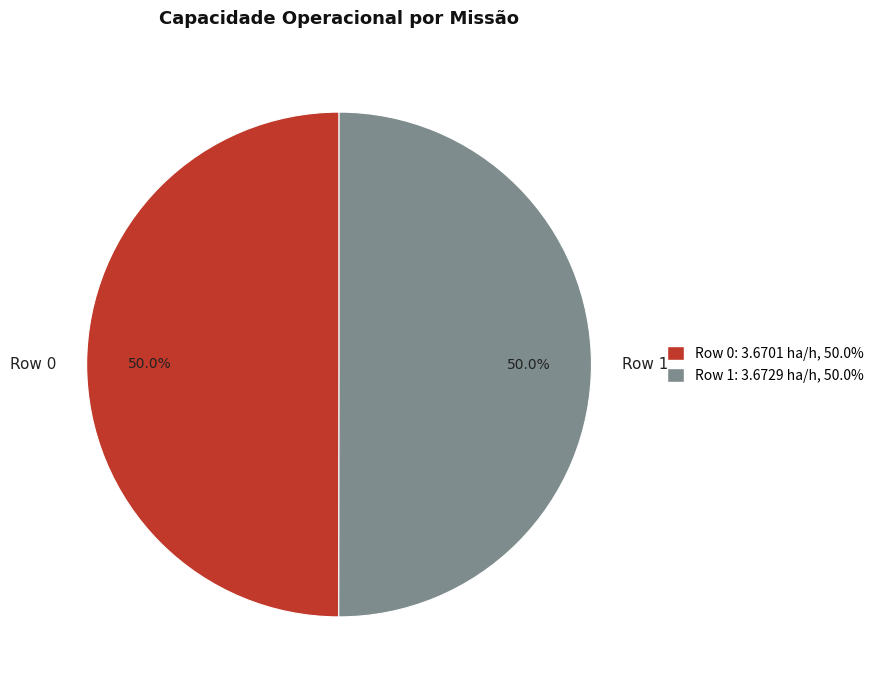

What percentage is the Row 0 slice, to the nearest percent?

50%